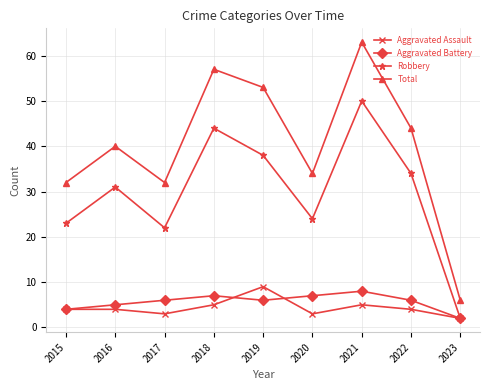

How many interior local valleys does the Robbery series have?

2